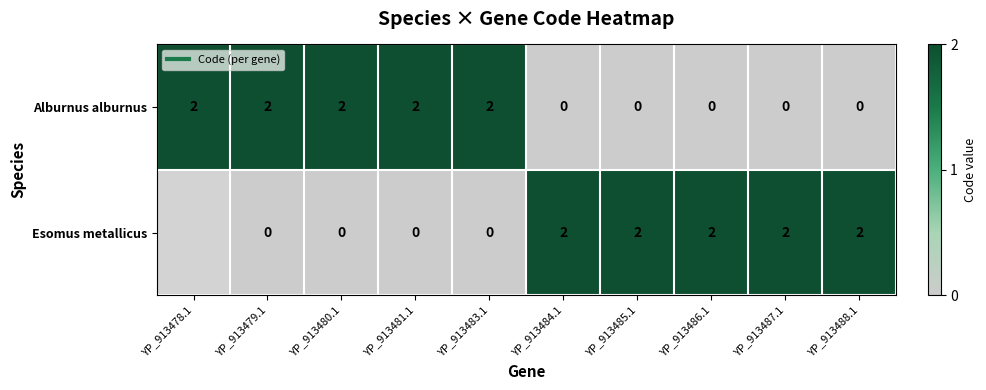

Is it true that Alburnus alburnus equals 2 at YP_913480.1?

True